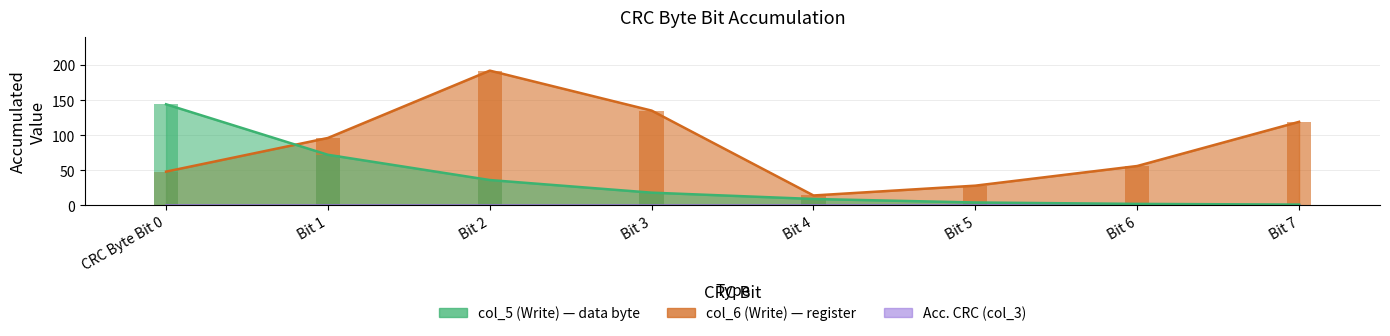

Which series changed the most between Bit 4 and Bit 7?

col_6 (Write)